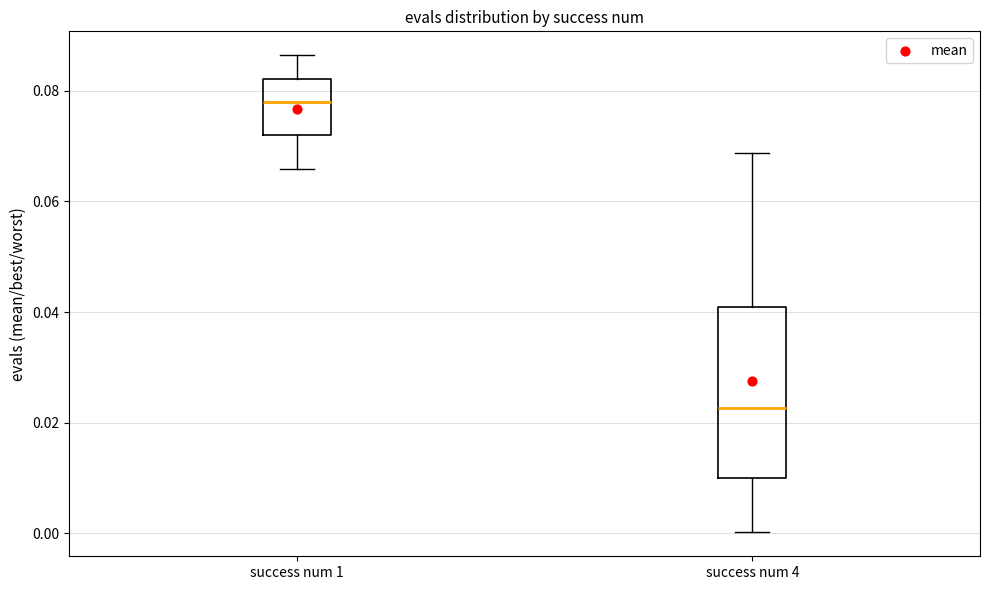

Reading left to right, transcribe this box plot: for each box, give where its median line is, the range the box spans, and where its two whiskers end, as read against the y-axis. The values are not printed on the chart, so give them approximately, as read against the axis.

success num 1: median 0.078, box 0.072 to 0.082, whiskers 0.066 to 0.086
success num 4: median 0.022, box 0.010 to 0.040, whiskers 0.000 to 0.068